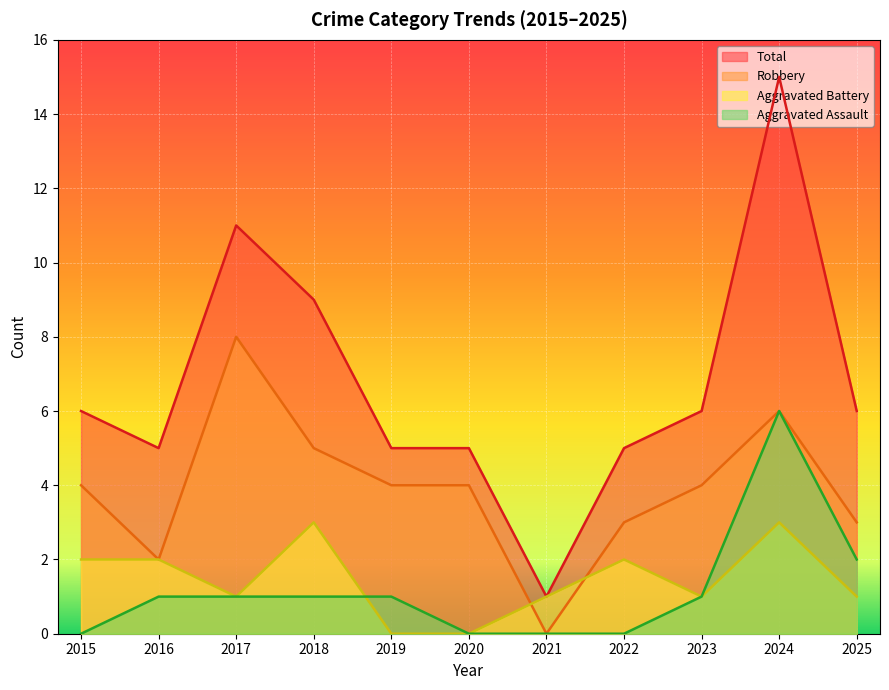

True or false: Aggravated Assault and Robbery intersect in this chart.

False